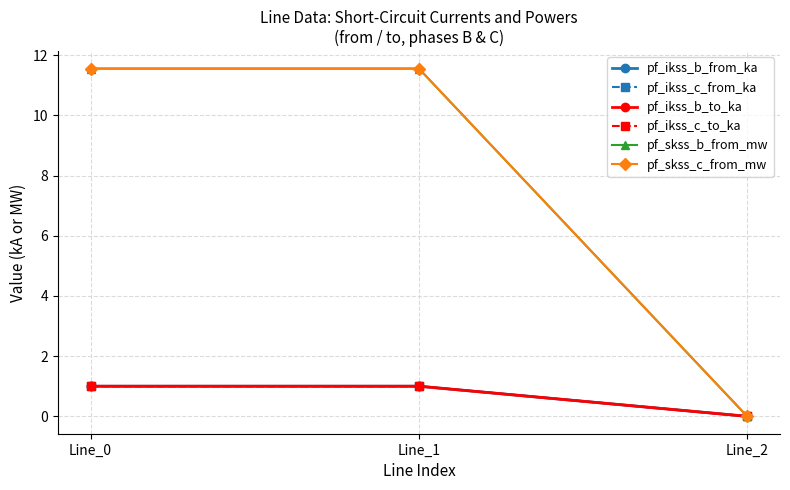

Rank the series by their maximum value, from lowest to highest.

pf_ikss_c_from_ka, pf_ikss_b_from_ka, pf_ikss_b_to_ka, pf_ikss_c_to_ka, pf_skss_c_from_mw, pf_skss_b_from_mw